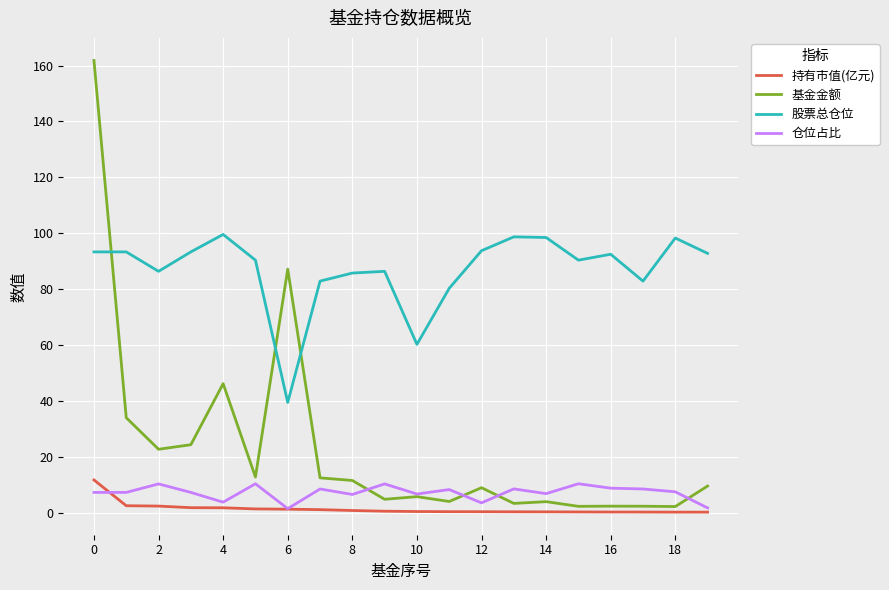

Which series has the largest range (max minus min)?

基金金额